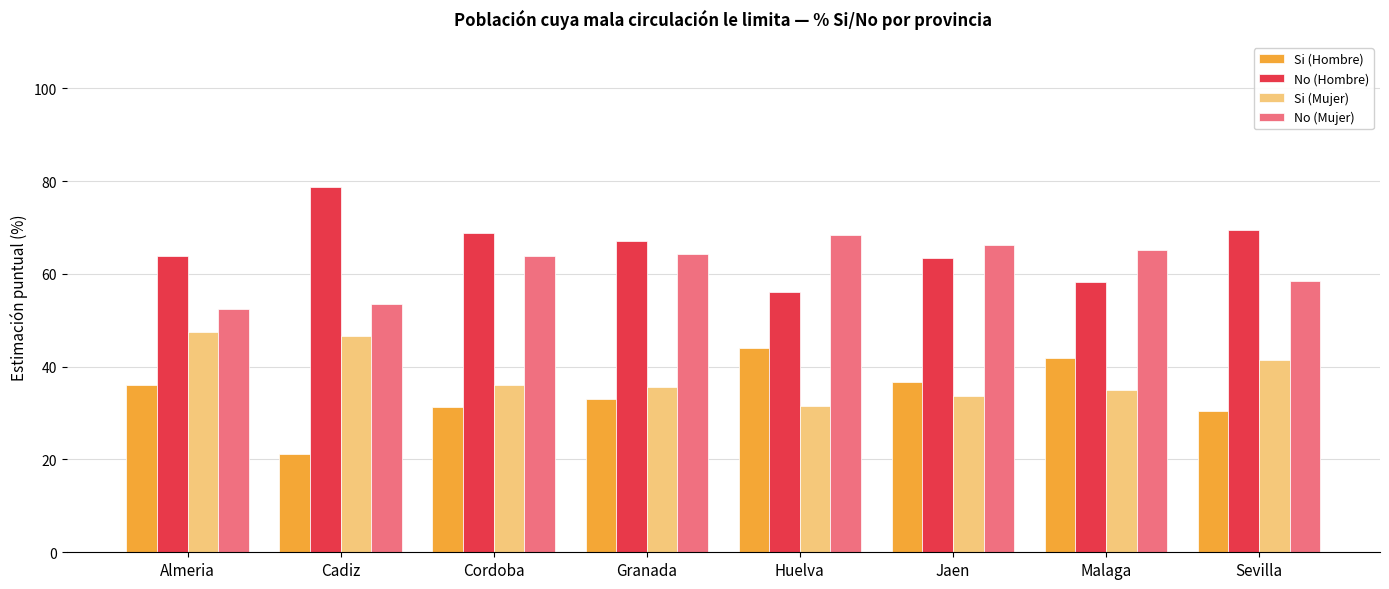

The No (Mujer) series shows 58.5 at Sevilla. True or false?

True